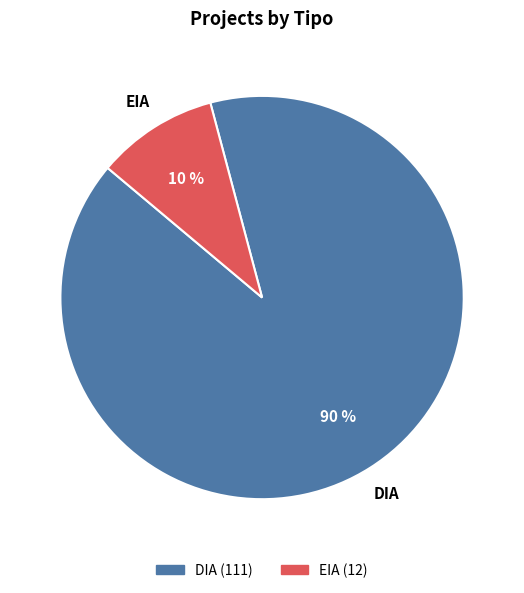

Combined, do DIA and EIA account for over 50%?

Yes